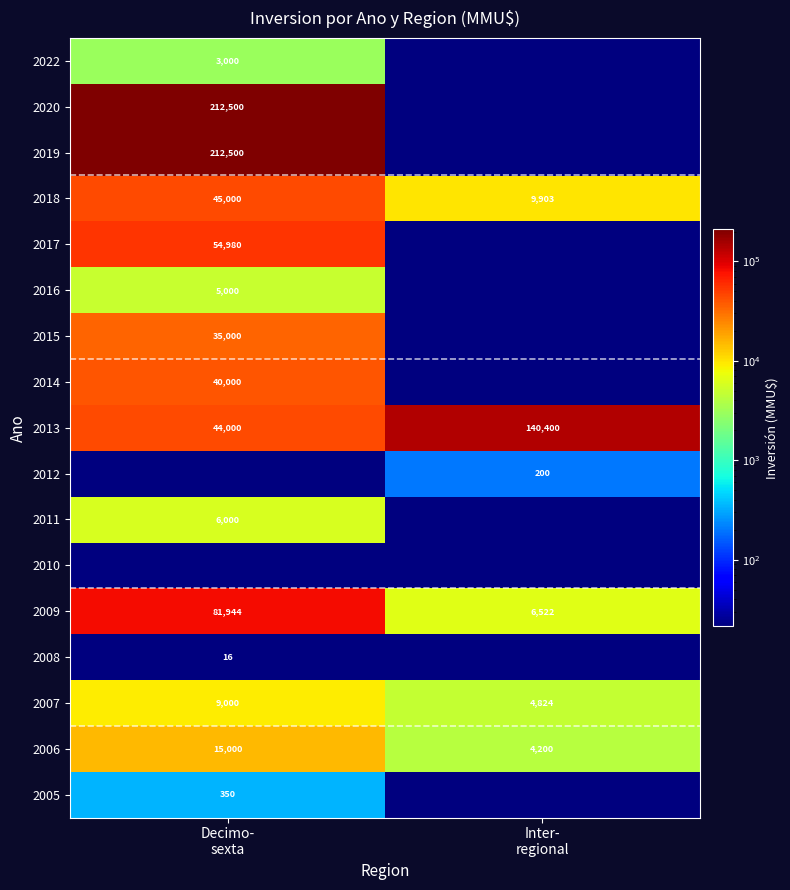

What is the lowest value of the 2018 series?

9903.0